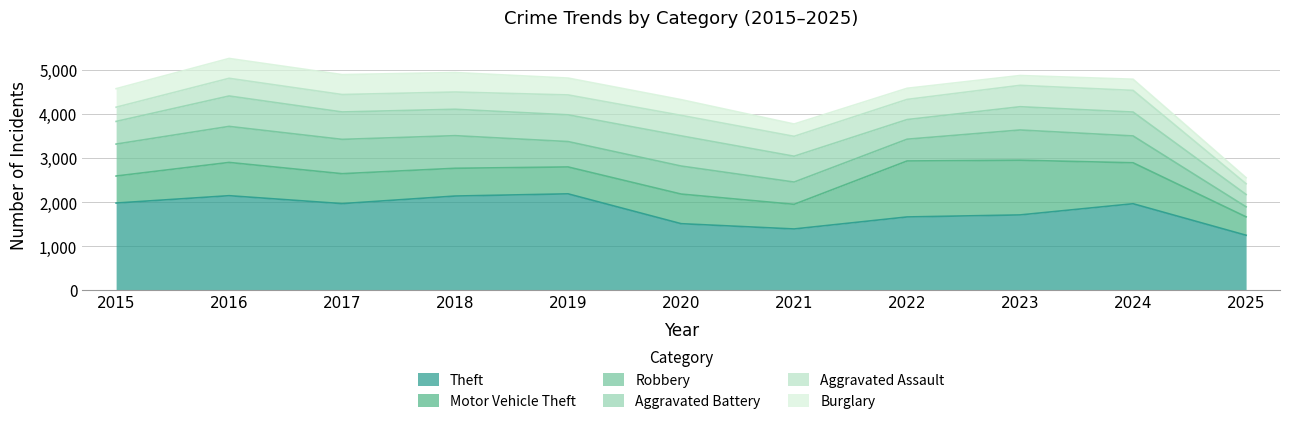

How many values in the Robbery series exceed 637?

5